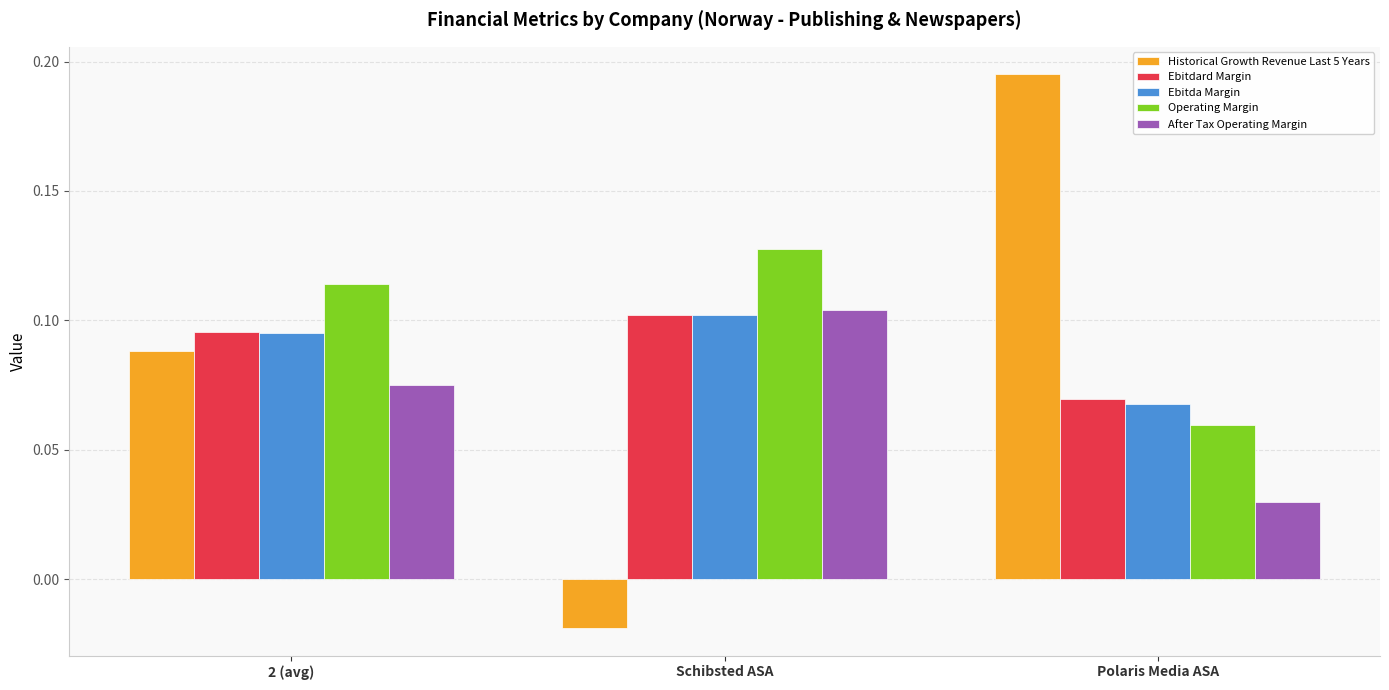

What is the total value across all series at Schibsted ASA?

0.4